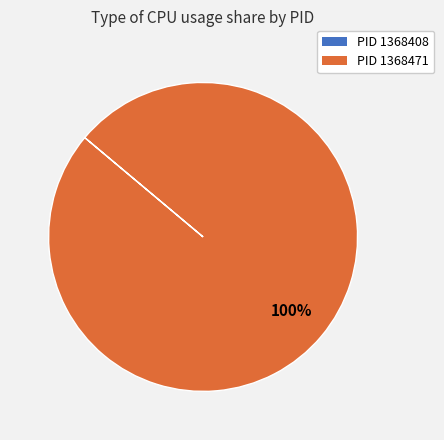

To the nearest percent, what is the difference between the largest and smallest slice percentages?

100%